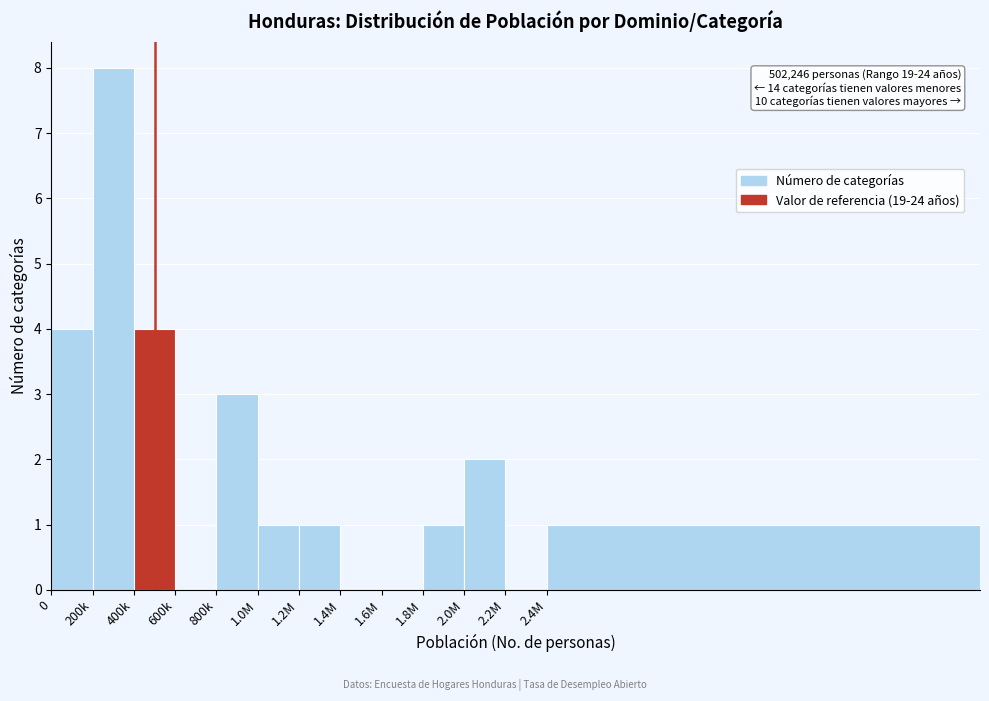

Reading left to right, what are all the values shown in this chart?

0=4	200k=8	400k=4	600k=0	800k=3	1.0M=1	1.2M=1	1.4M=0	1.6M=0	1.8M=1	2.0M=2	2.2M=0	2.4M=1